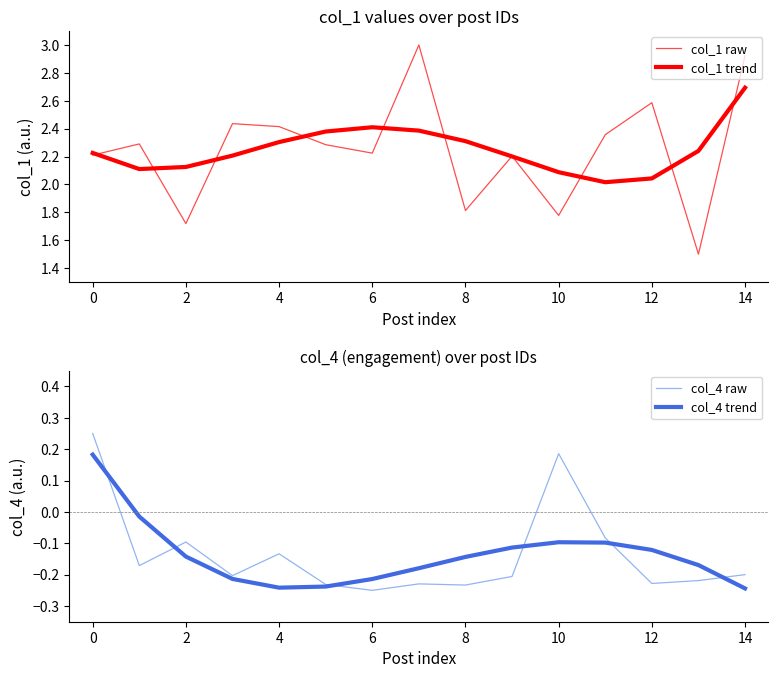

How many positive values does the col_4 trend series have?

1